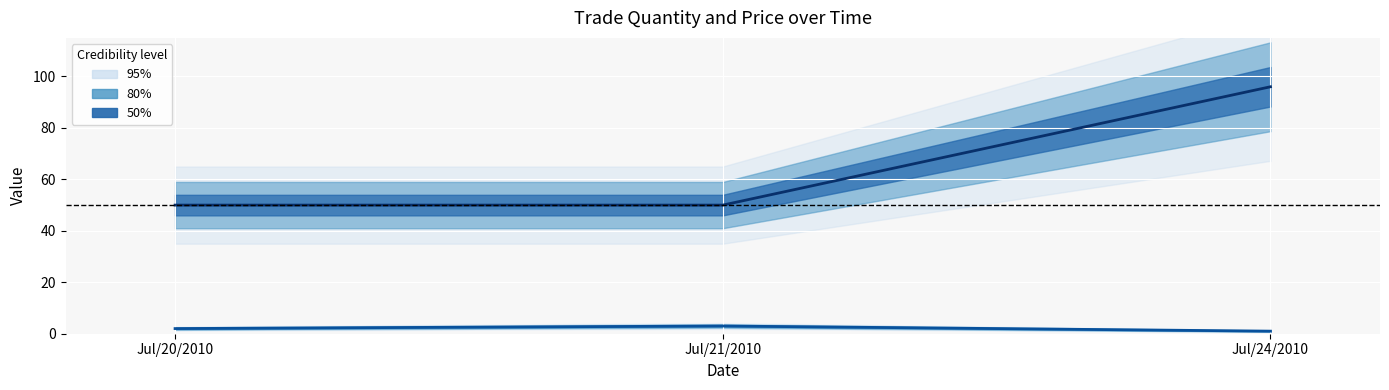

Is it true that trade quantity equals 3 at Jul/21/2010?

True